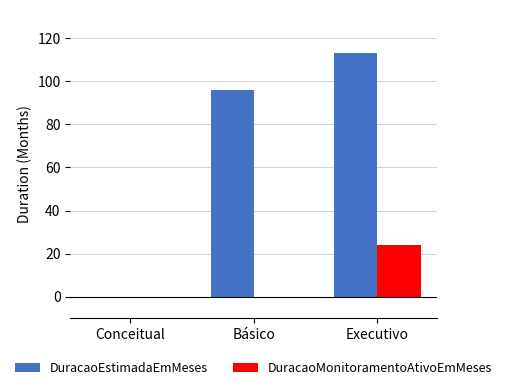

Which series has the widest spread of values?

DuracaoEstimadaEmMeses